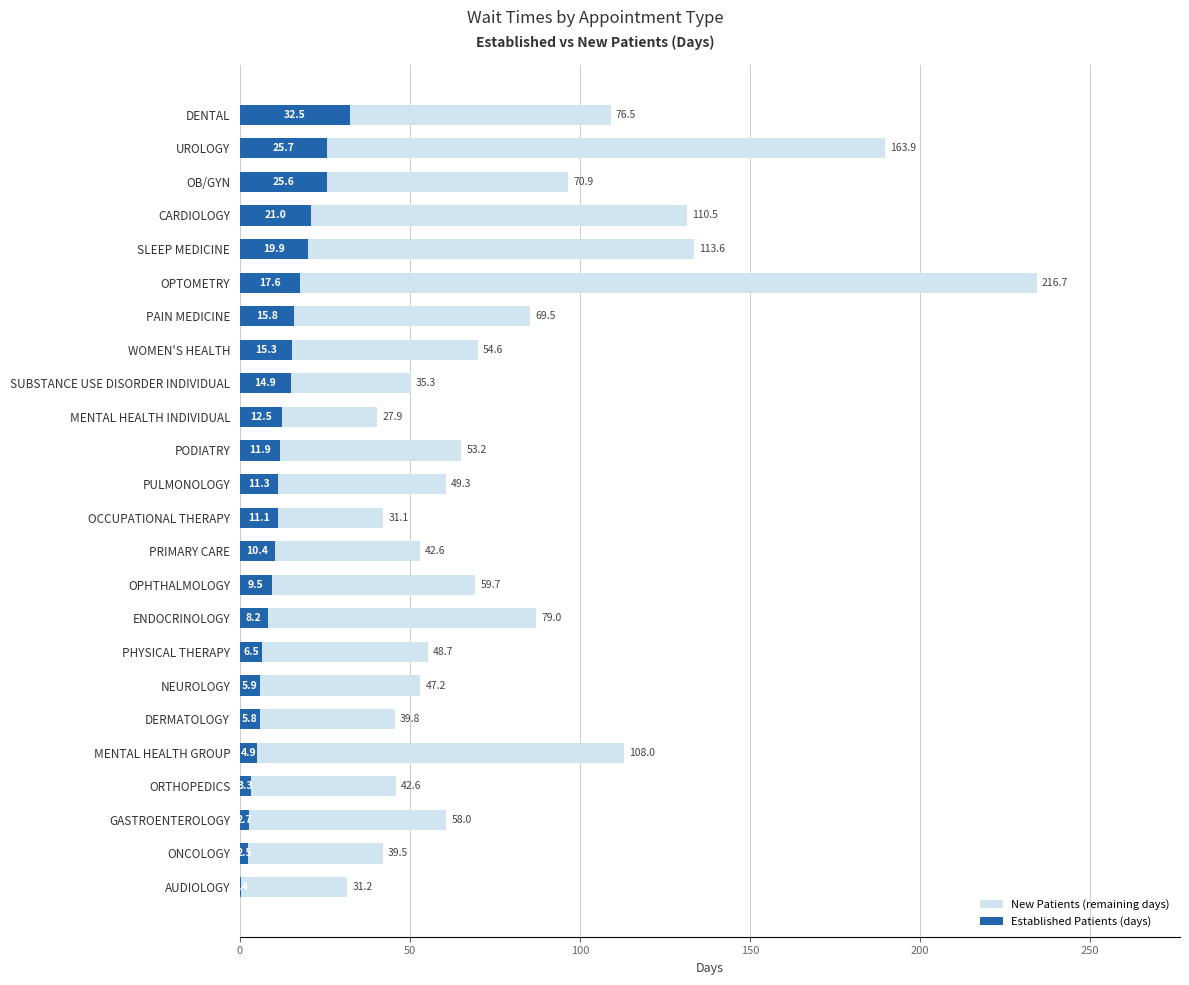

Which series has the widest spread of values?

NewPatients